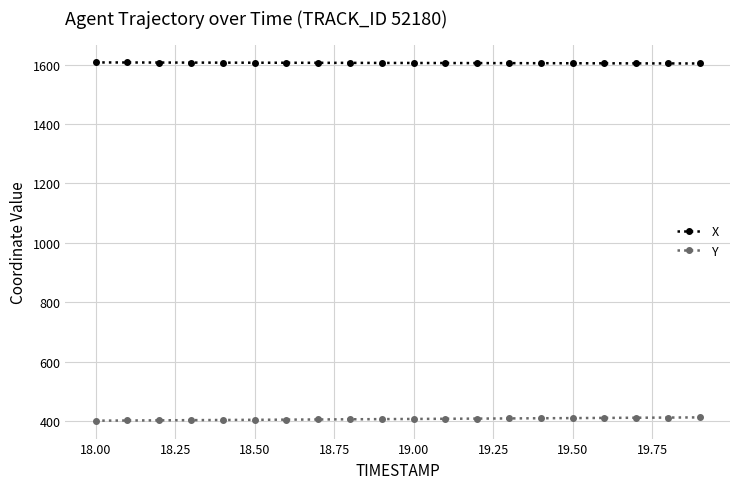

True or false: X and Y cross at least once.

False